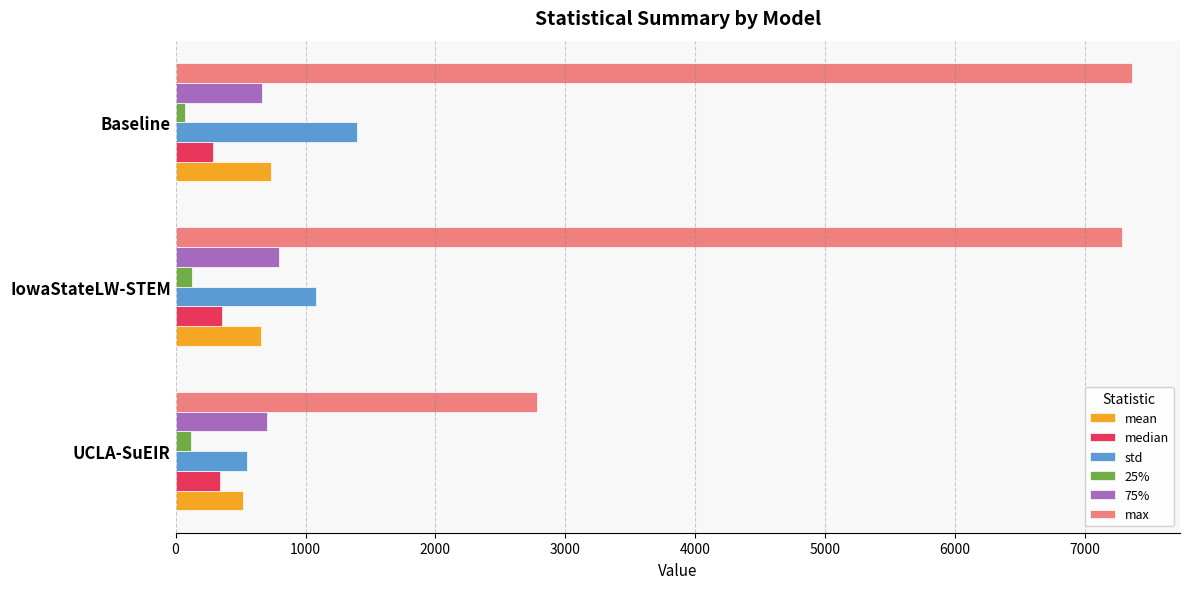

What is the sum of all max values?

17432.5